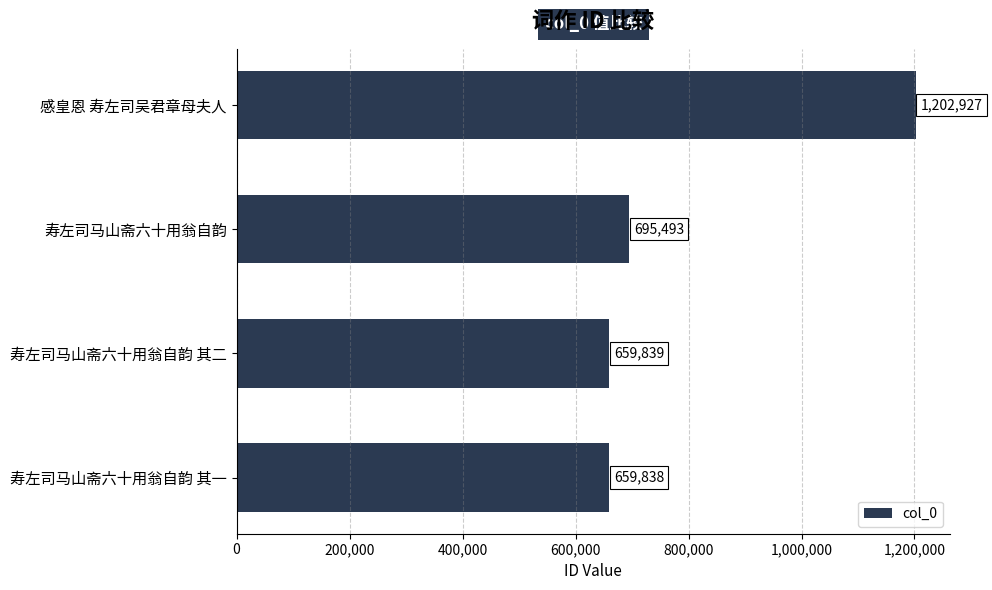

Reading top to bottom, list all the values displayed in this chart.

感皇恩 寿左司吴君章母夫人=1202927	寿左司马山斋六十用翁自韵=695493	寿左司马山斋六十用翁自韵 其二=659839	寿左司马山斋六十用翁自韵 其一=659838